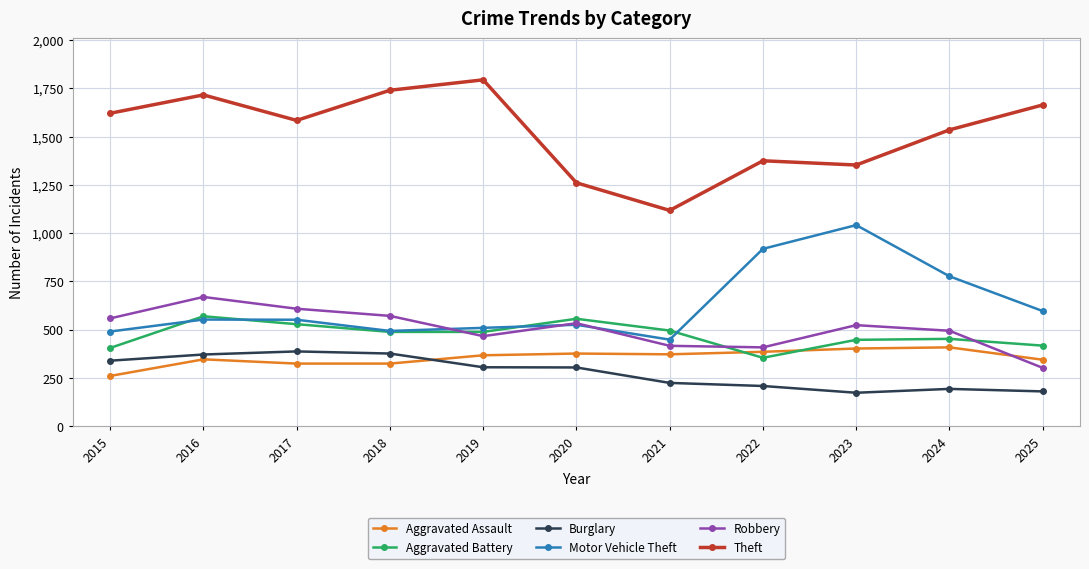

The Motor Vehicle Theft series shows 736 at 2016. True or false?

False